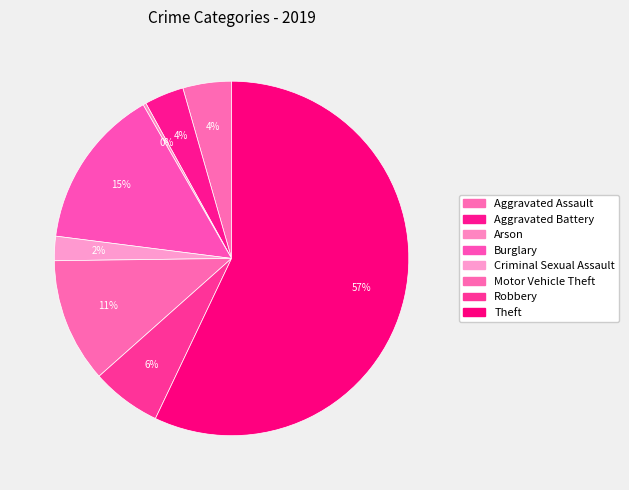

Which category has the biggest portion of the pie?

Theft